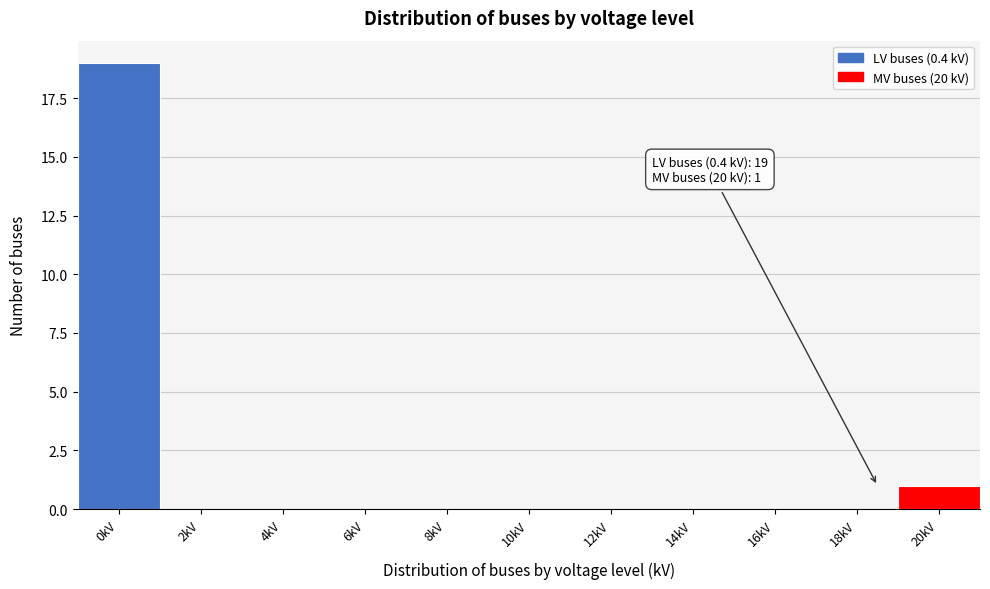

Reading right to left, extract all data points from this chart.

20kV=1	18kV=0	16kV=0	14kV=0	12kV=0	10kV=0	8kV=0	6kV=0	4kV=0	2kV=0	0kV=19